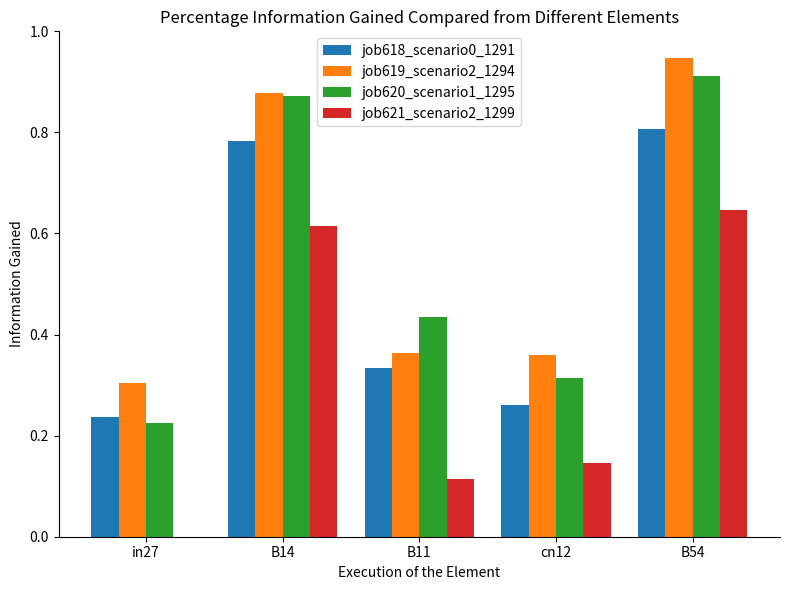

What is the sum of the job618_scenario0_1291 values at B54 and cn12?

1.1